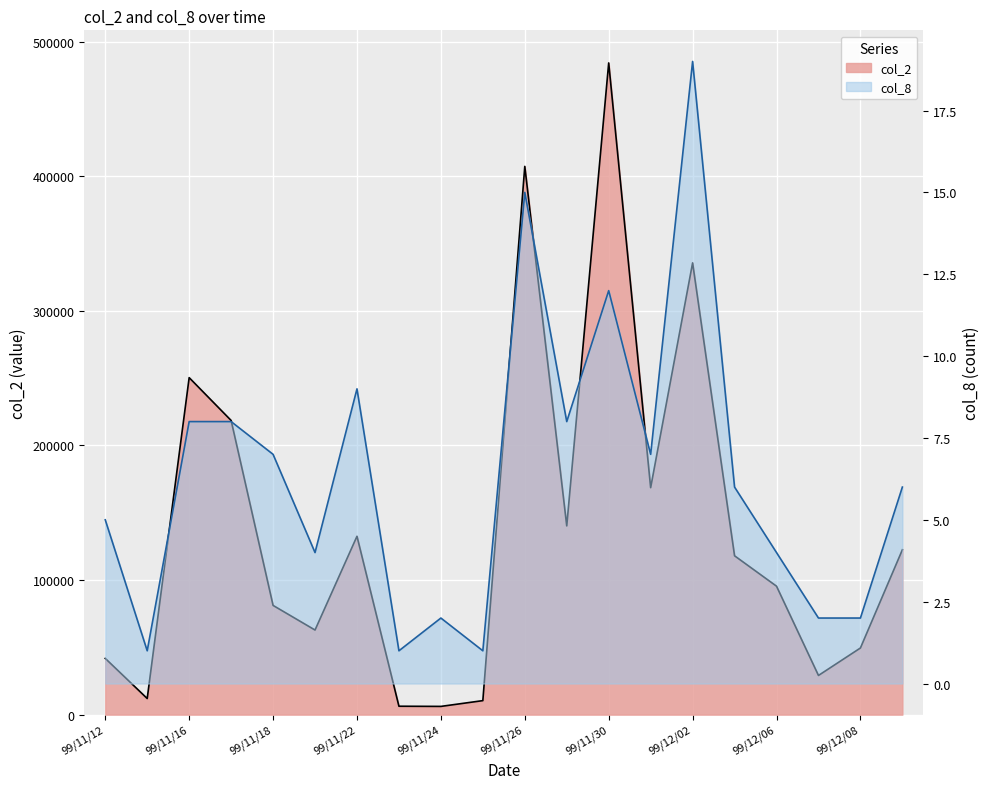

How many series are shown in this chart?

2